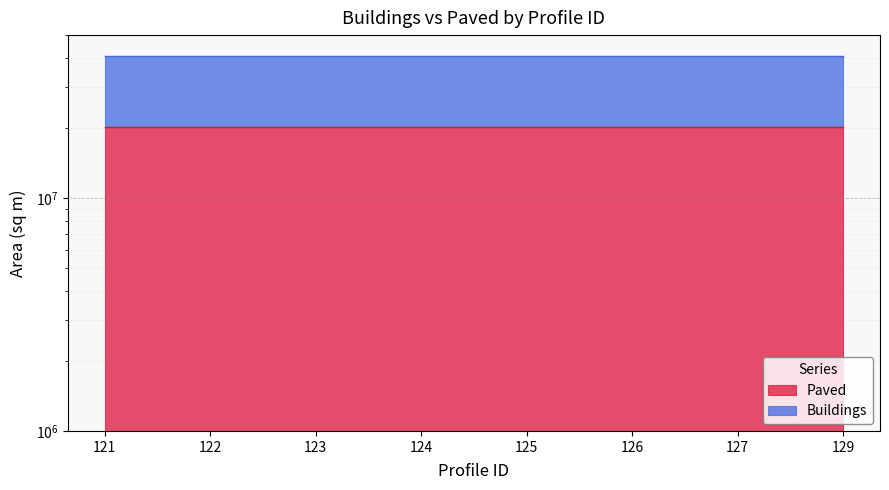

In Paved, how many points are higher than both neighbors (excluding endpoints)?

2